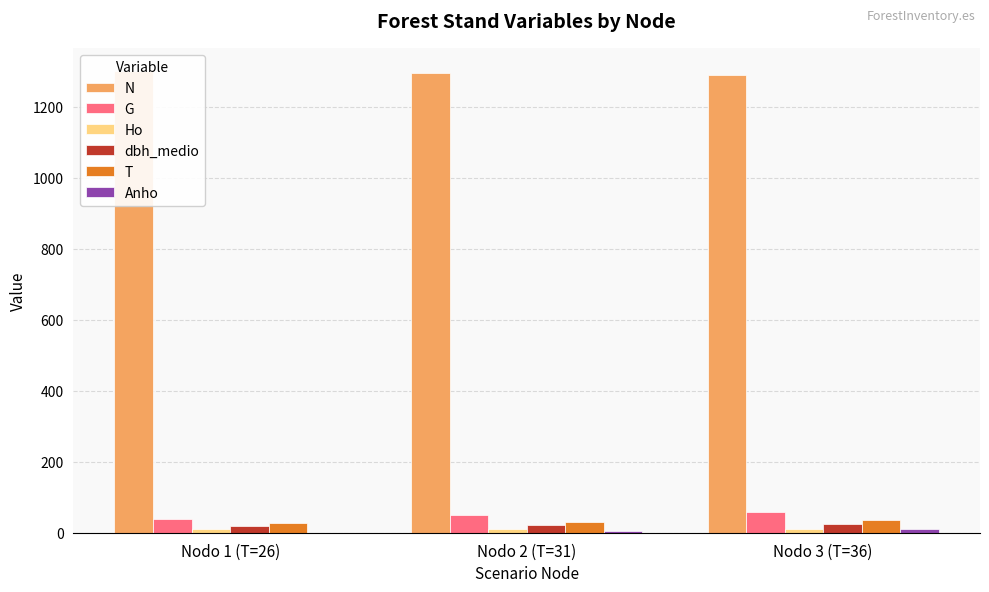

What is the maximum value for Anho?

10.0